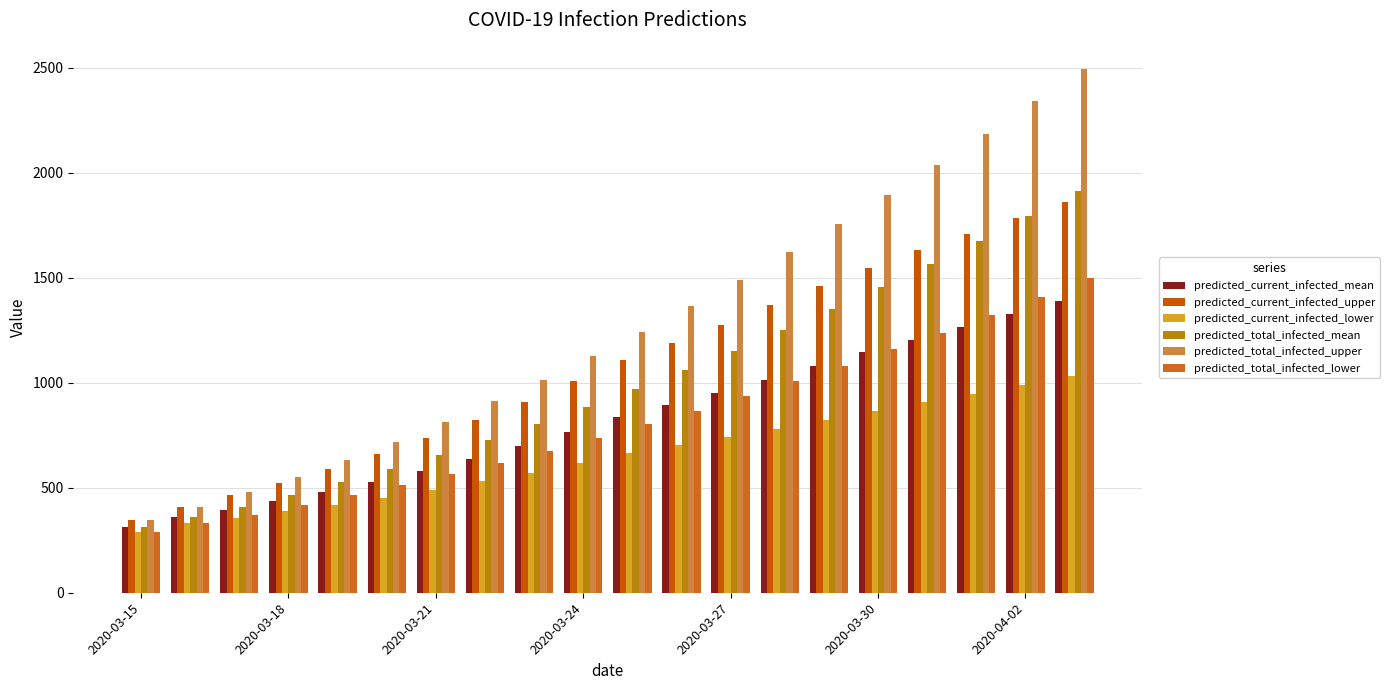

Which series has the largest total across all categories?

predicted_total_infected_upper